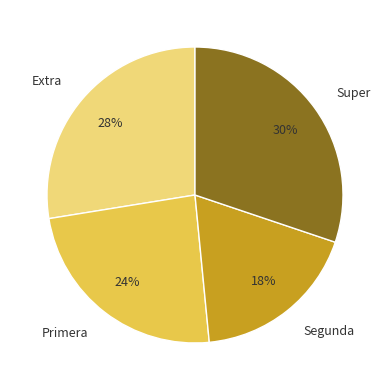

What percentage is the Segunda slice, to the nearest percent?

18%